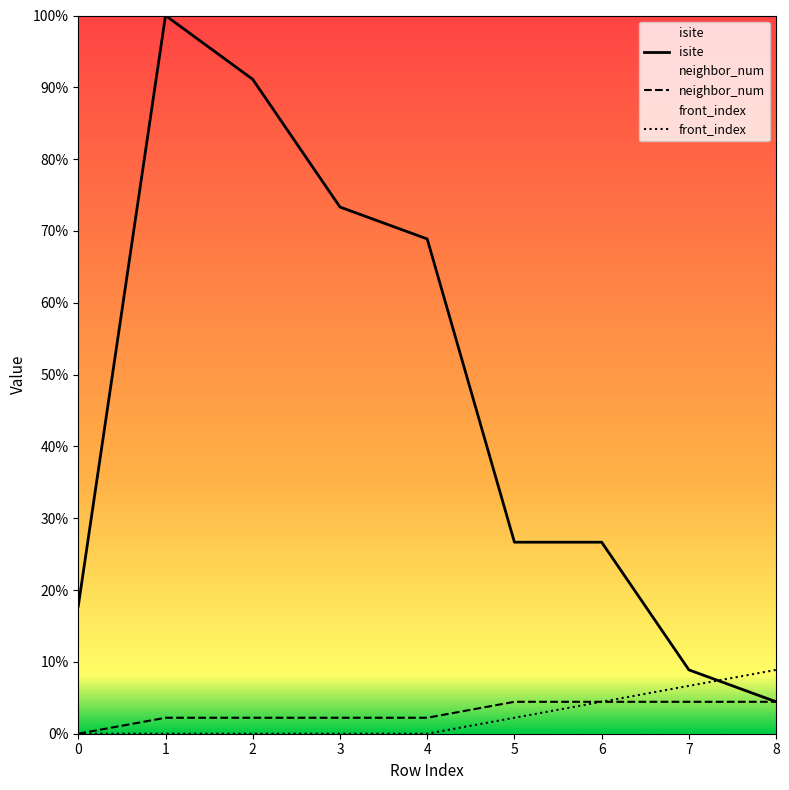

Read the neighbor_num value at 2.

1